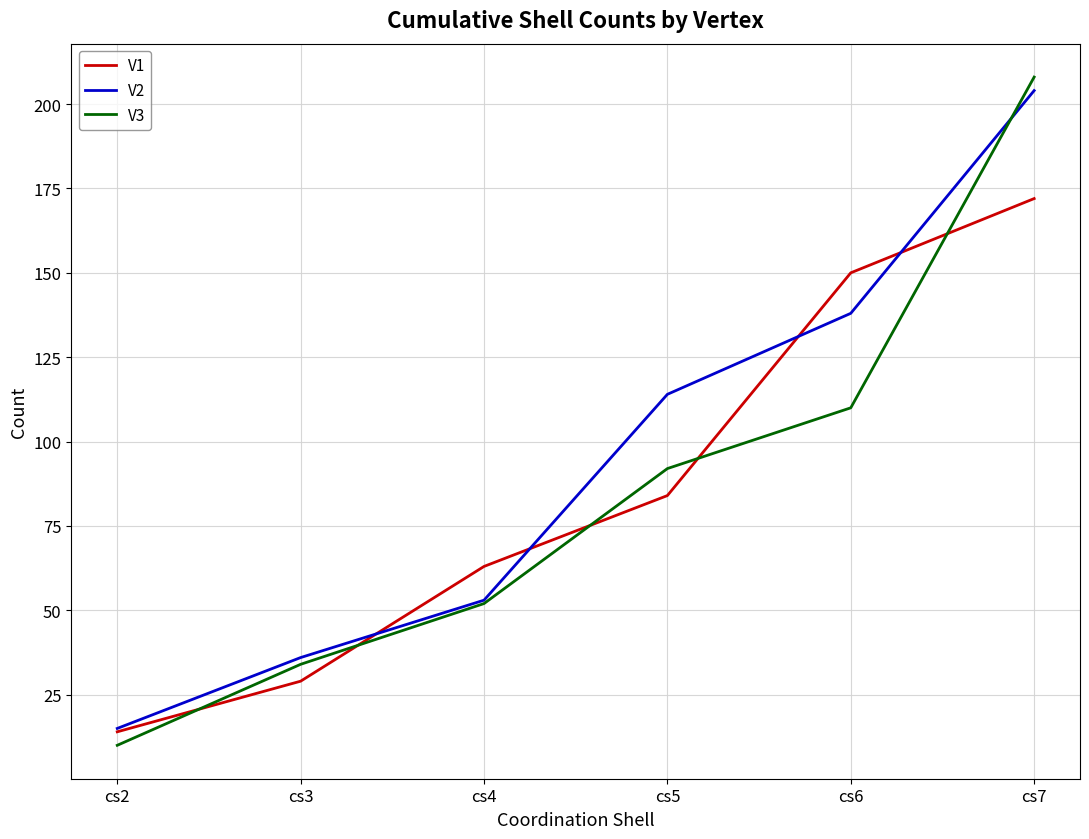

What is the difference between the highest and lowest values at cs2?

5